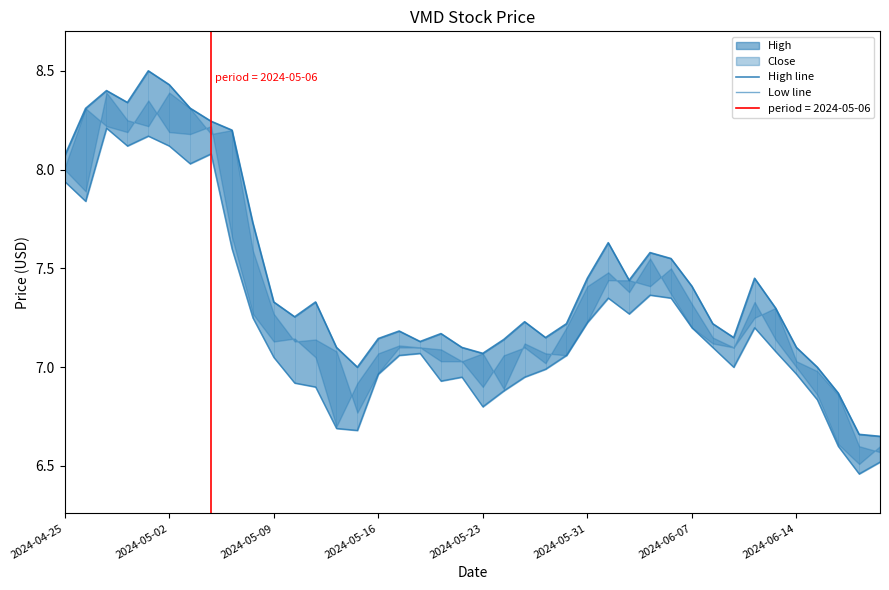

What is the greatest value displayed?

8.5